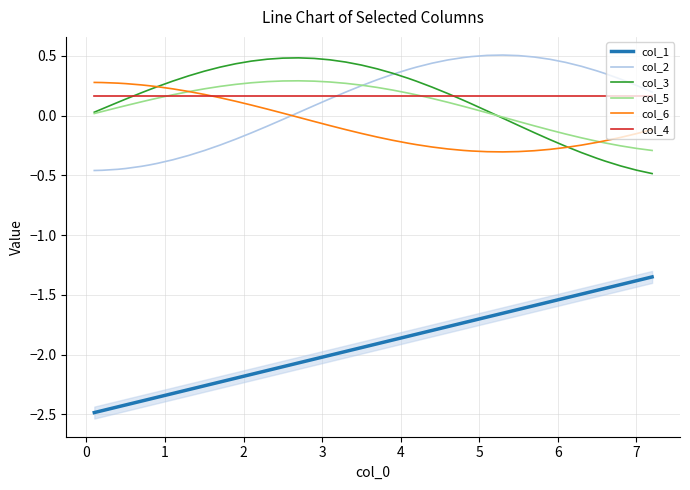

What is the difference between the second highest and minimum values in the col_3 series?

1.0